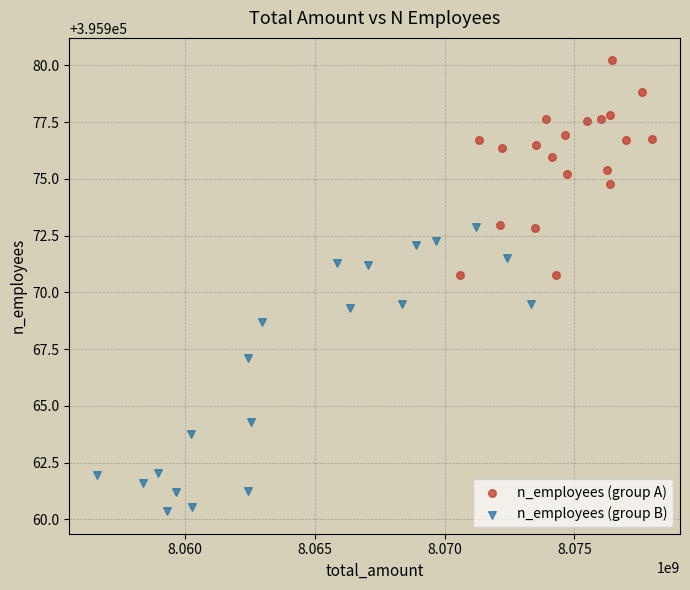

Which series reaches the maximum Y coordinate?

n_employees (group A)